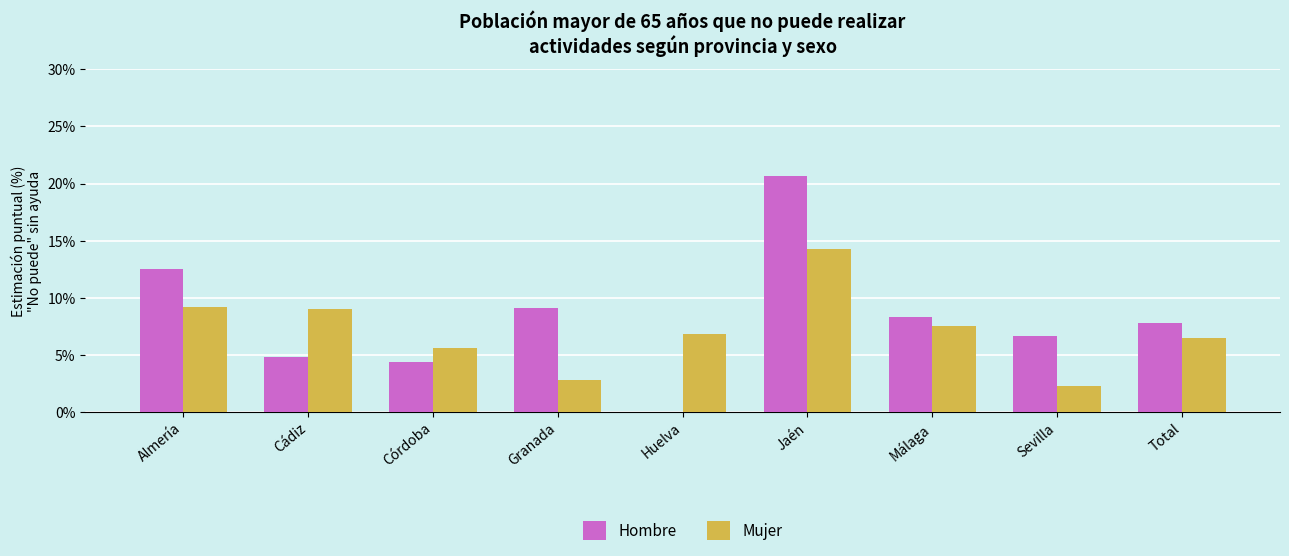

Between Córdoba and Huelva, which series saw the biggest shift?

Hombre